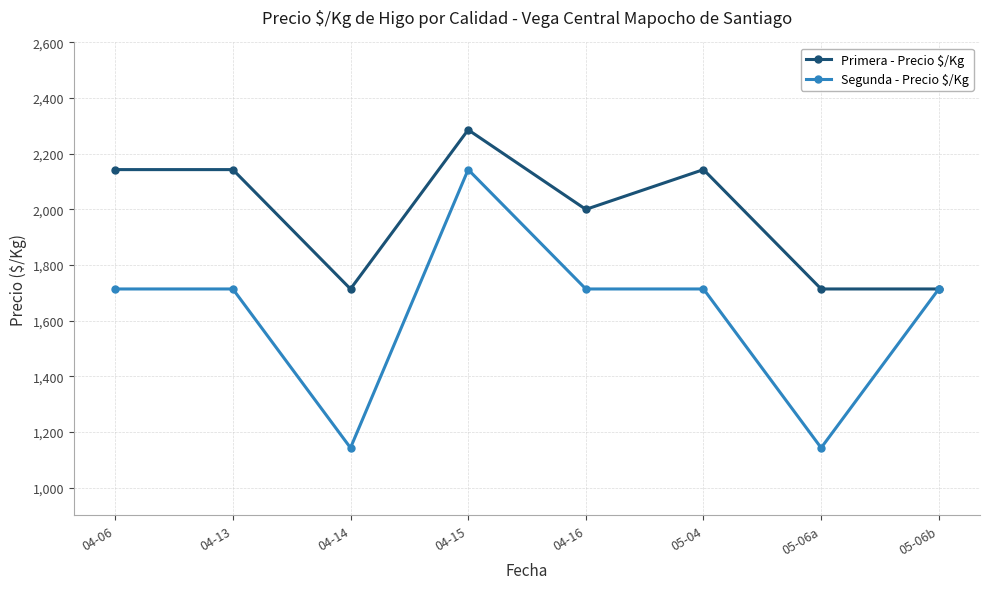

The value of Segunda - Precio $/Kg at 05-06b is 759. True or false?

False